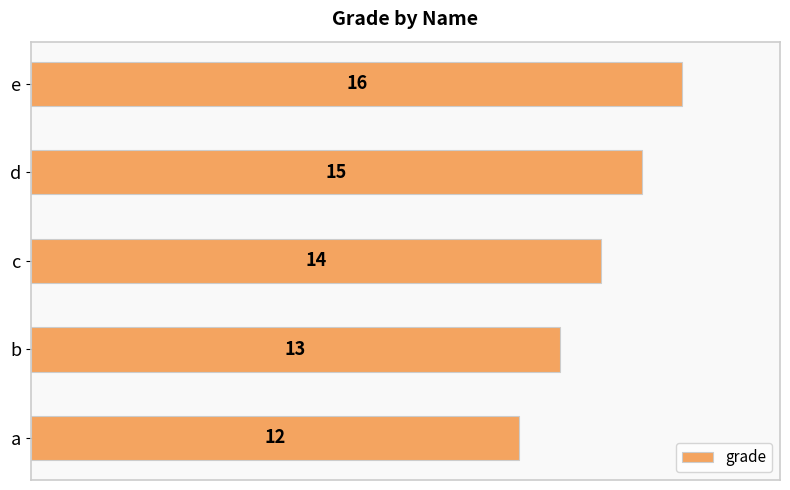

Is it true that the value at a is 12?

True